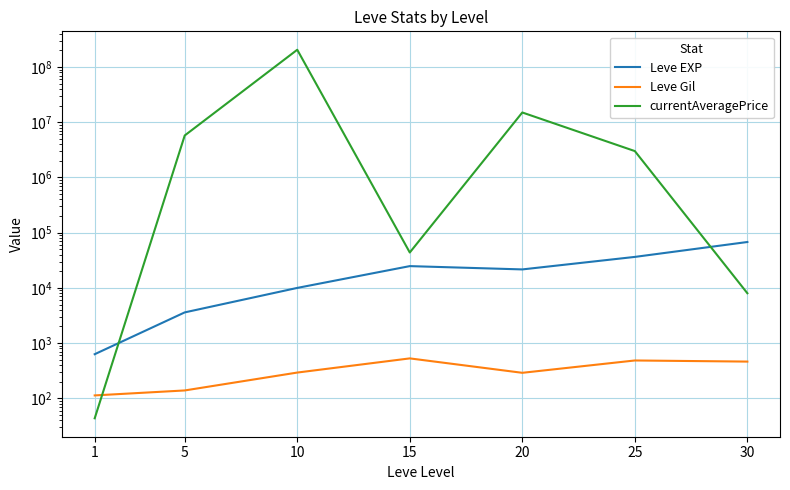

What is the highest value of the currentAveragePrice series?

205002100.0